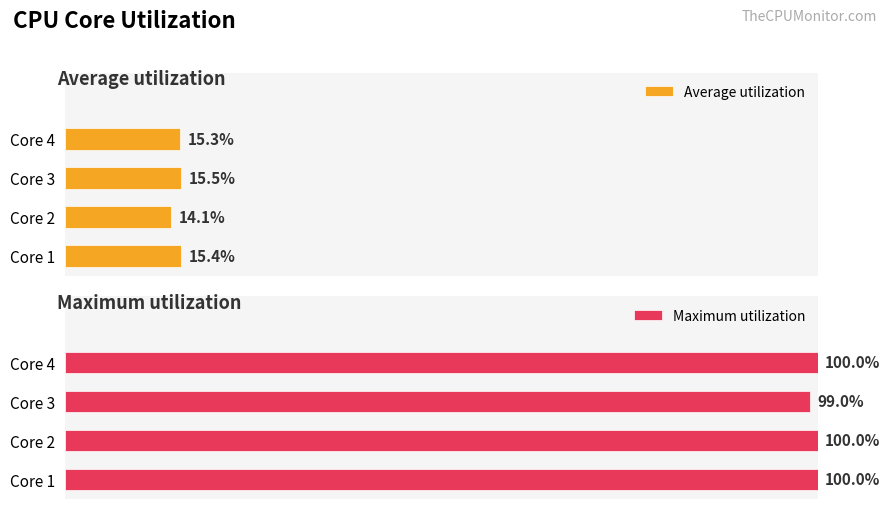

At which label is Average utilization closest to 14?

Core 2